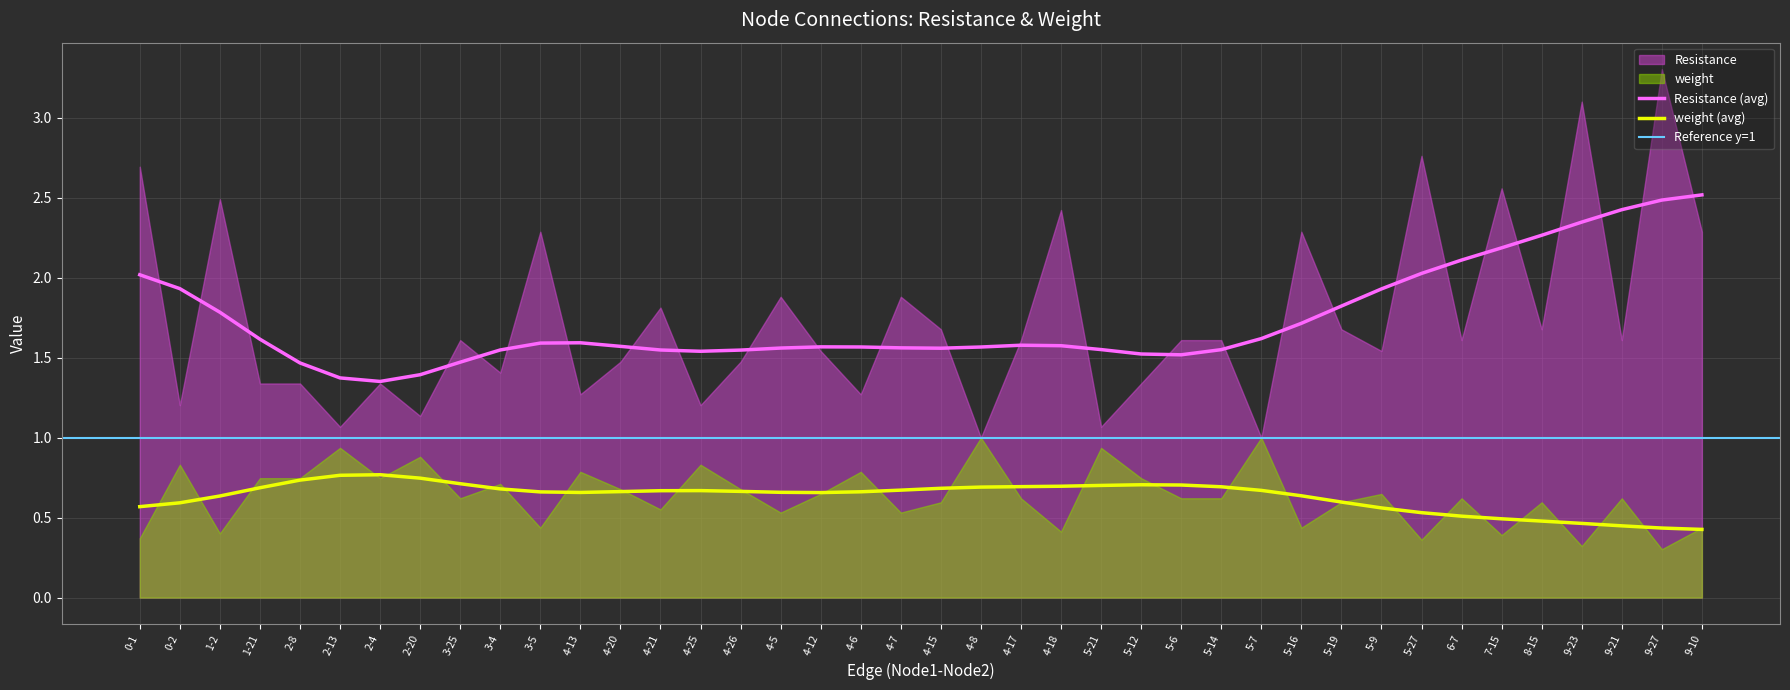

What is the average value of the weight series?

0.6